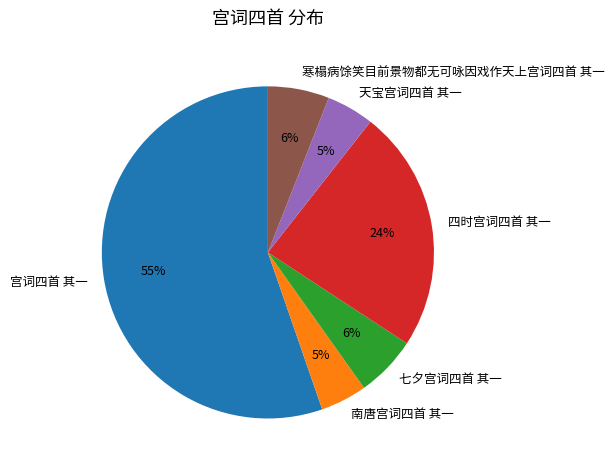

Is there a majority slice in this chart?

Yes